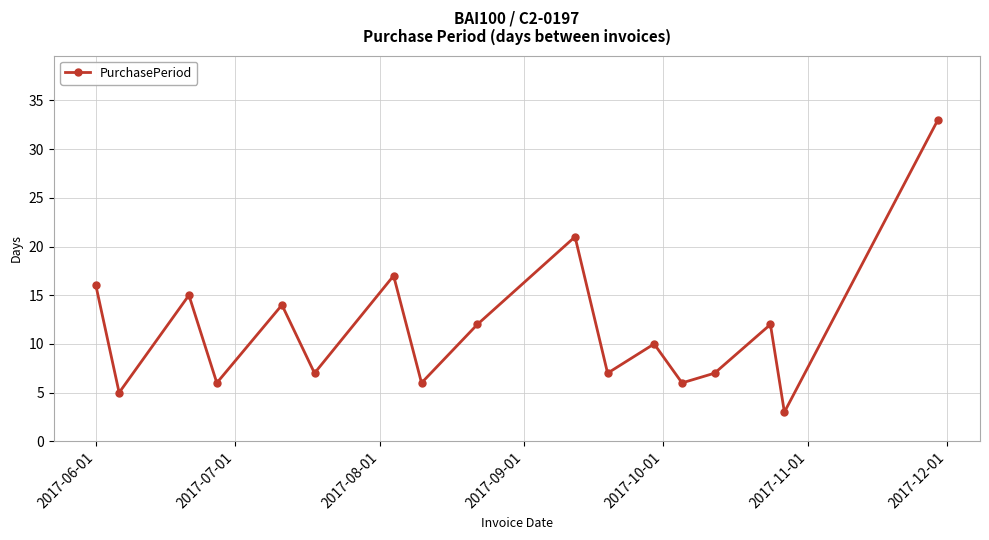

What is the smallest value displayed?

3